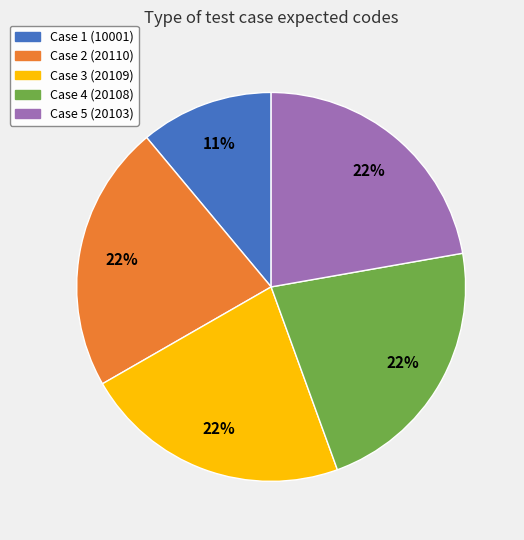

How many segments does this pie chart have?

5